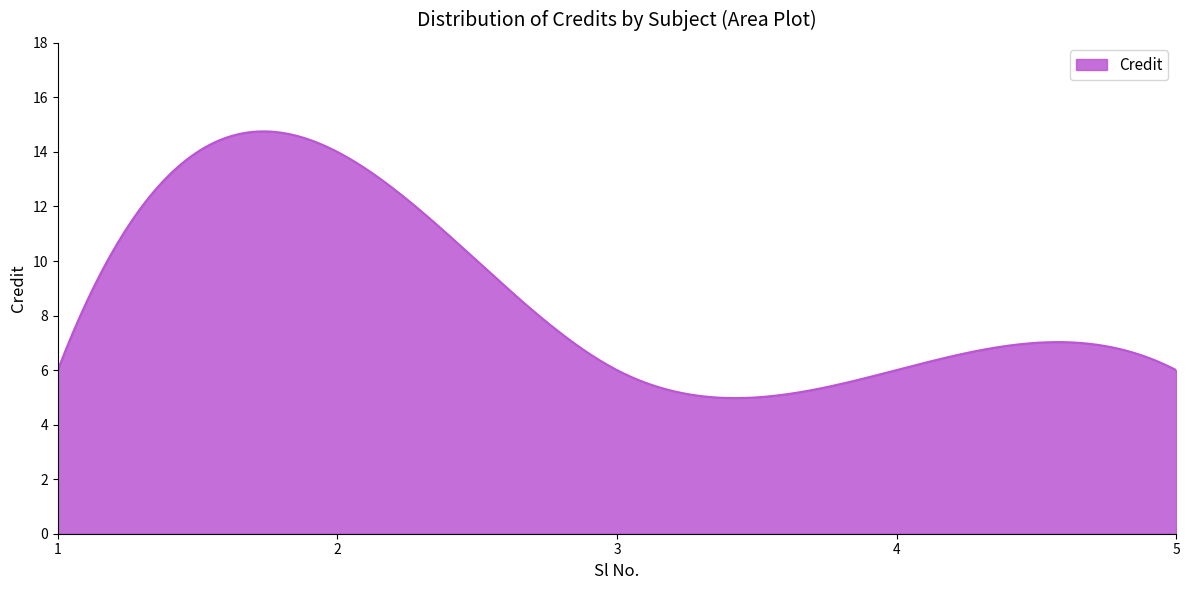

What is the difference between the maximum and minimum values?

9.8